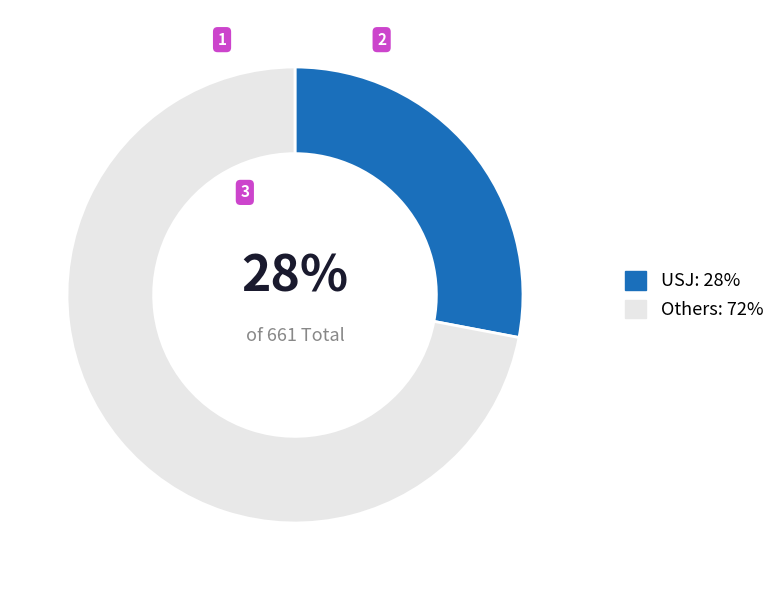

Count the number of slices in the pie.

2